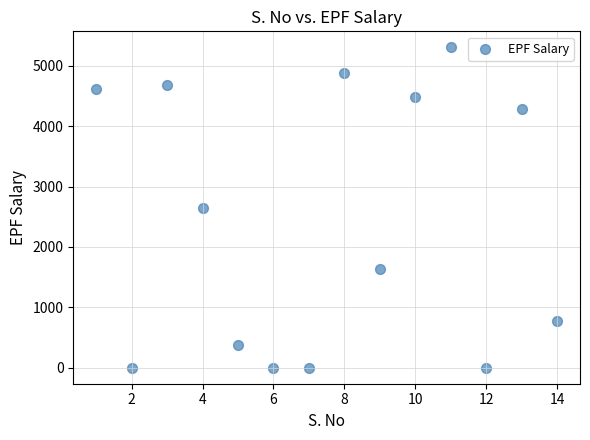

What is the range of Y values (max minus min)?

5304